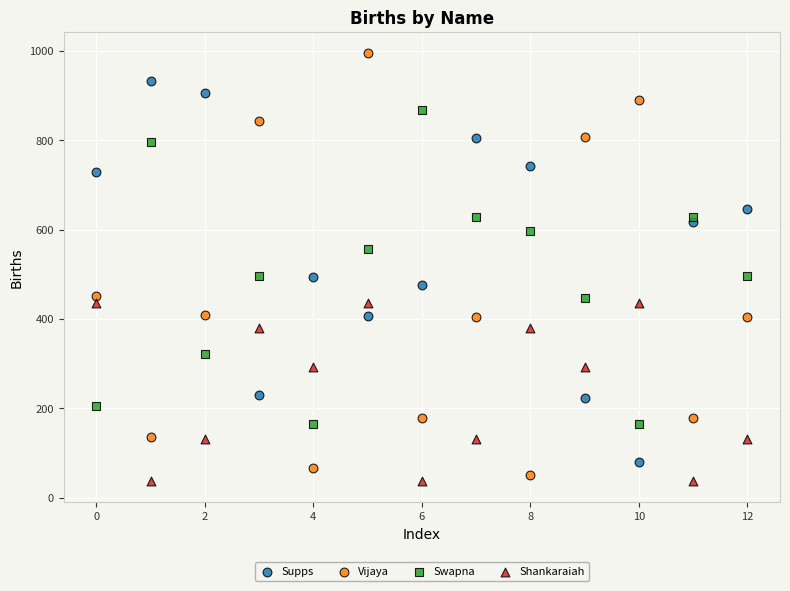

Which series has the largest Y range (max minus min)?

Vijaya